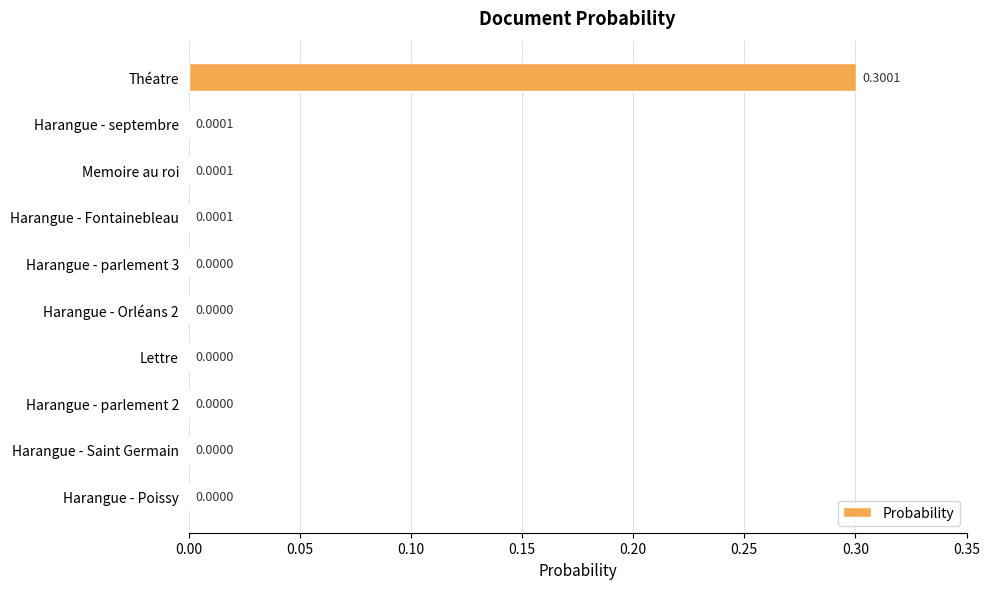

What is the sum of the values at Harangue - parlement 2 and Théatre?

0.3